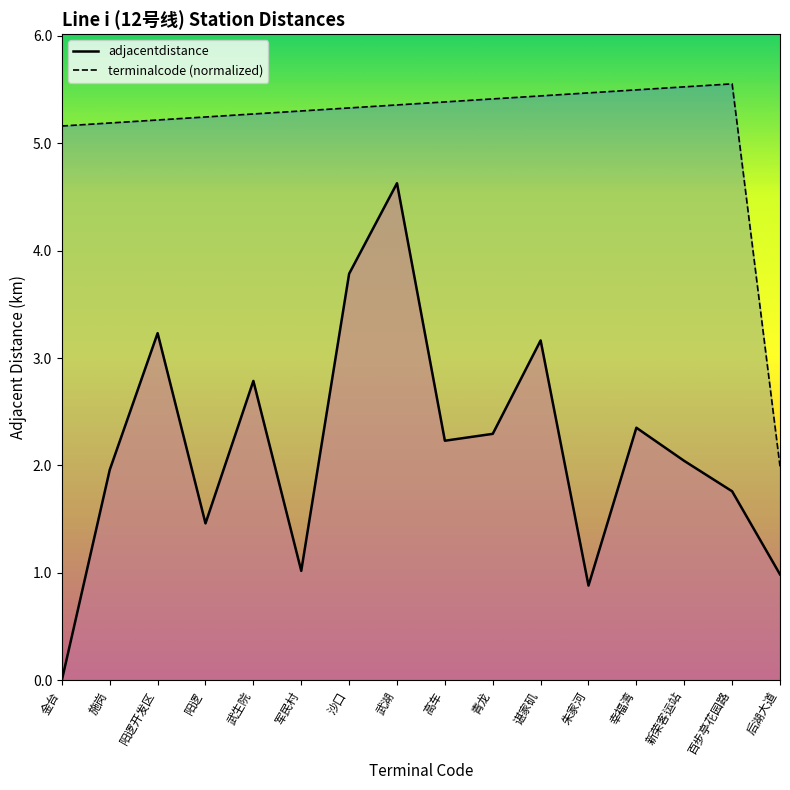

At 新荣客运站, list the series in order from largest to smallest.

terminalcode (normalized), adjacentdistance